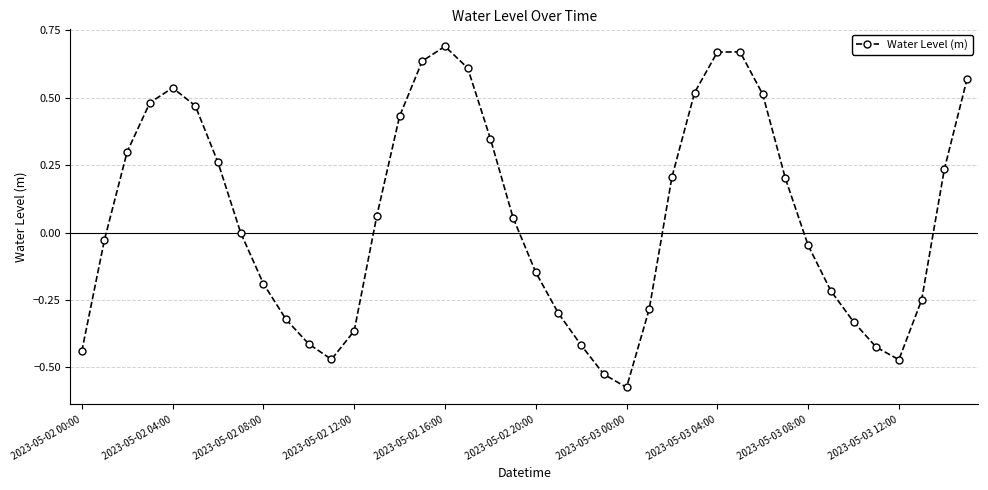

What is the difference between the maximum and minimum values?

1.3